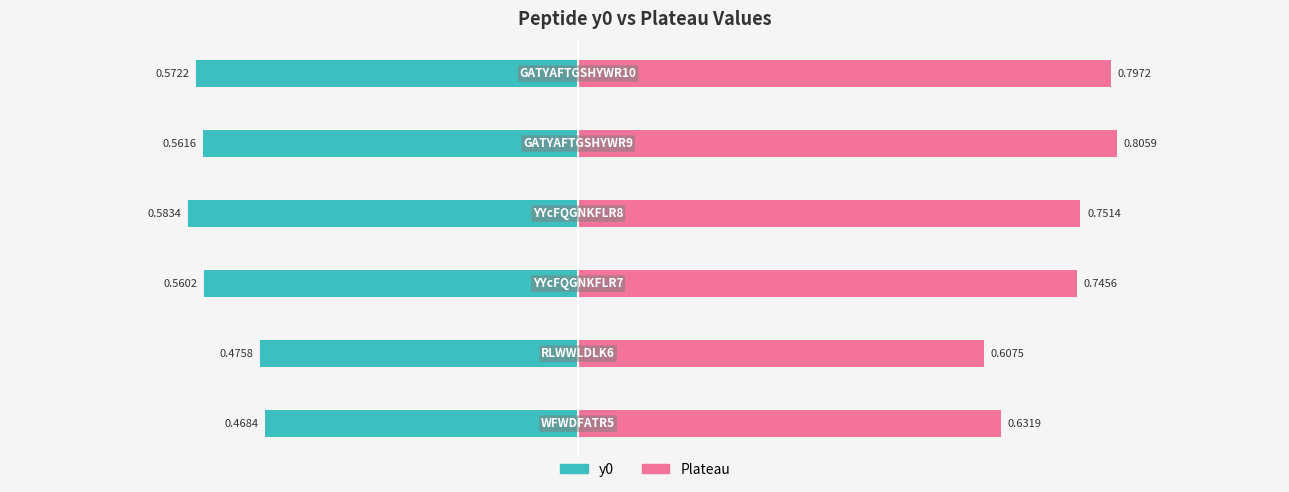

Count the number of categories in the chart.

6